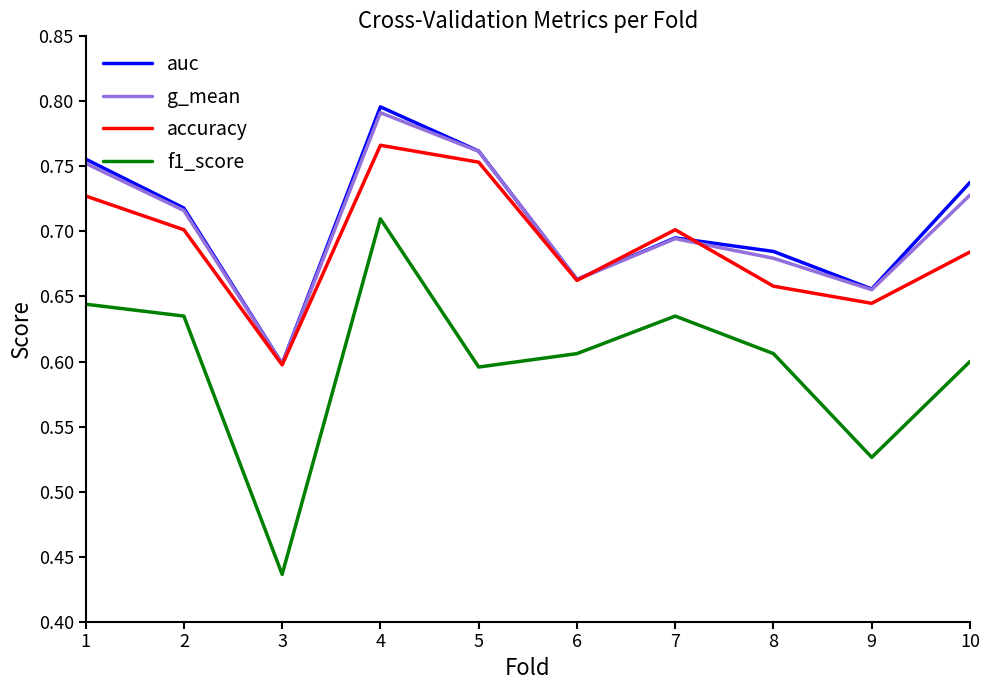

Where is accuracy nearest to the value 0?

3